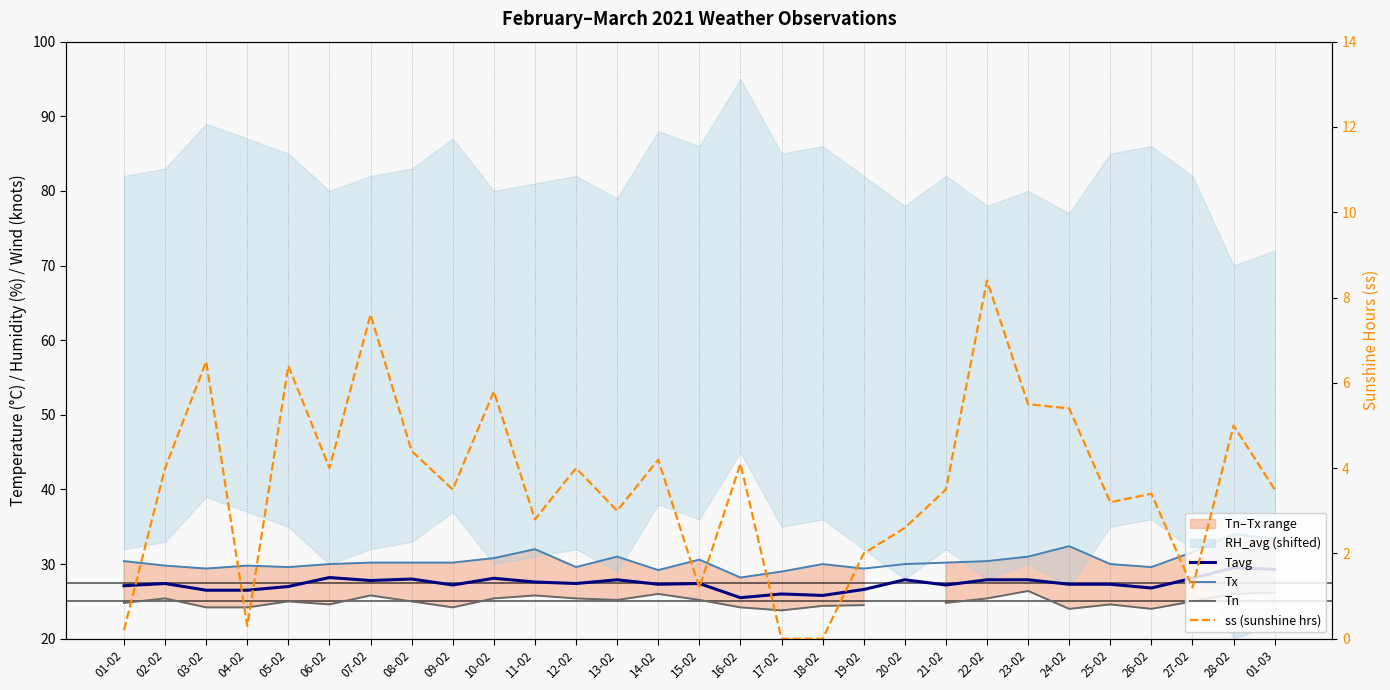

At 07-02, list the series in order from largest to smallest.

Tx, Tavg, Tn, ss (sunshine hrs)